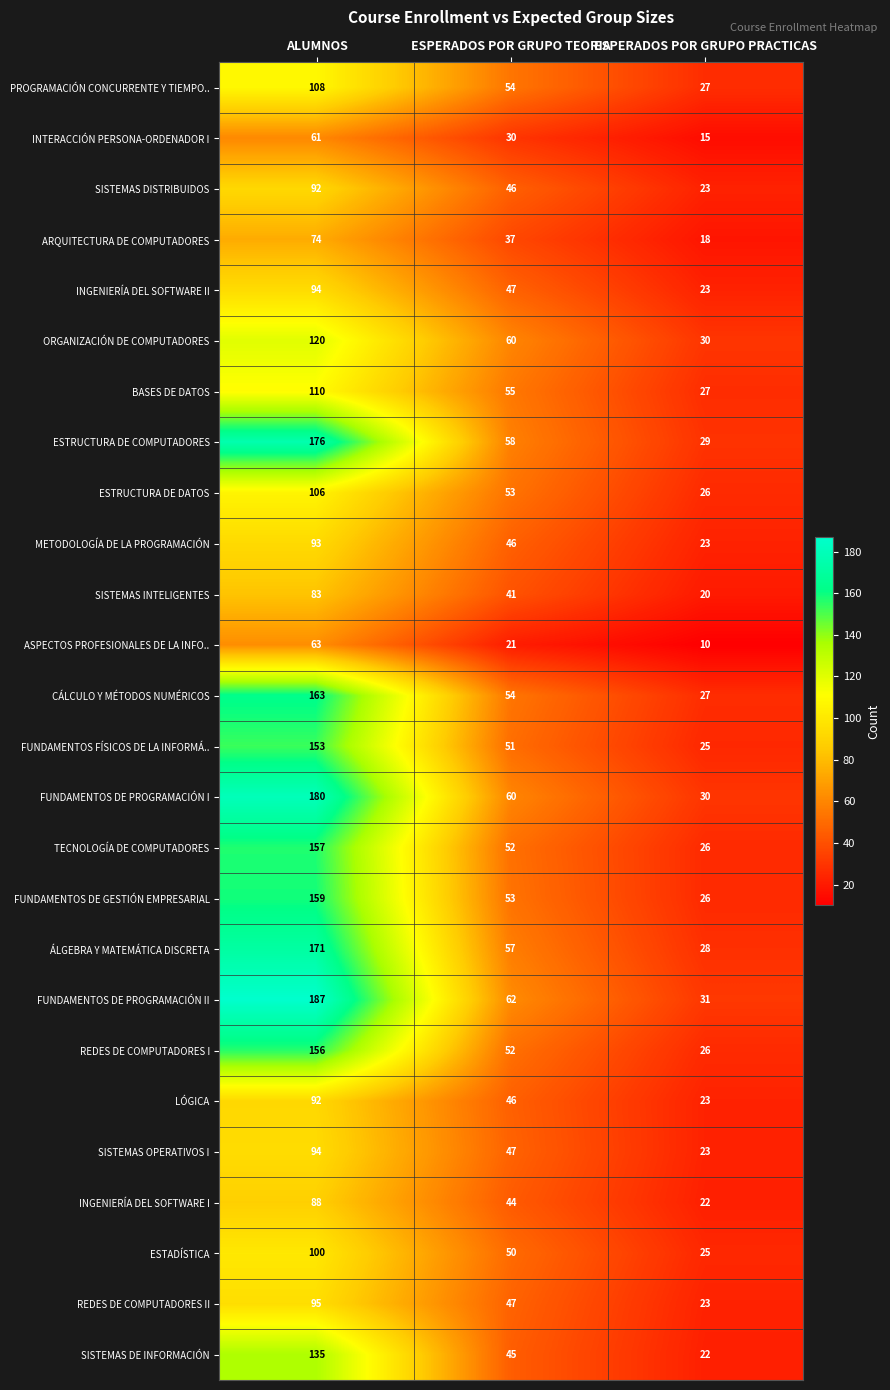

How many PROGRAMACIÓN CONCURRENTE Y TIEMPO.. values are between 27 and 108?

3